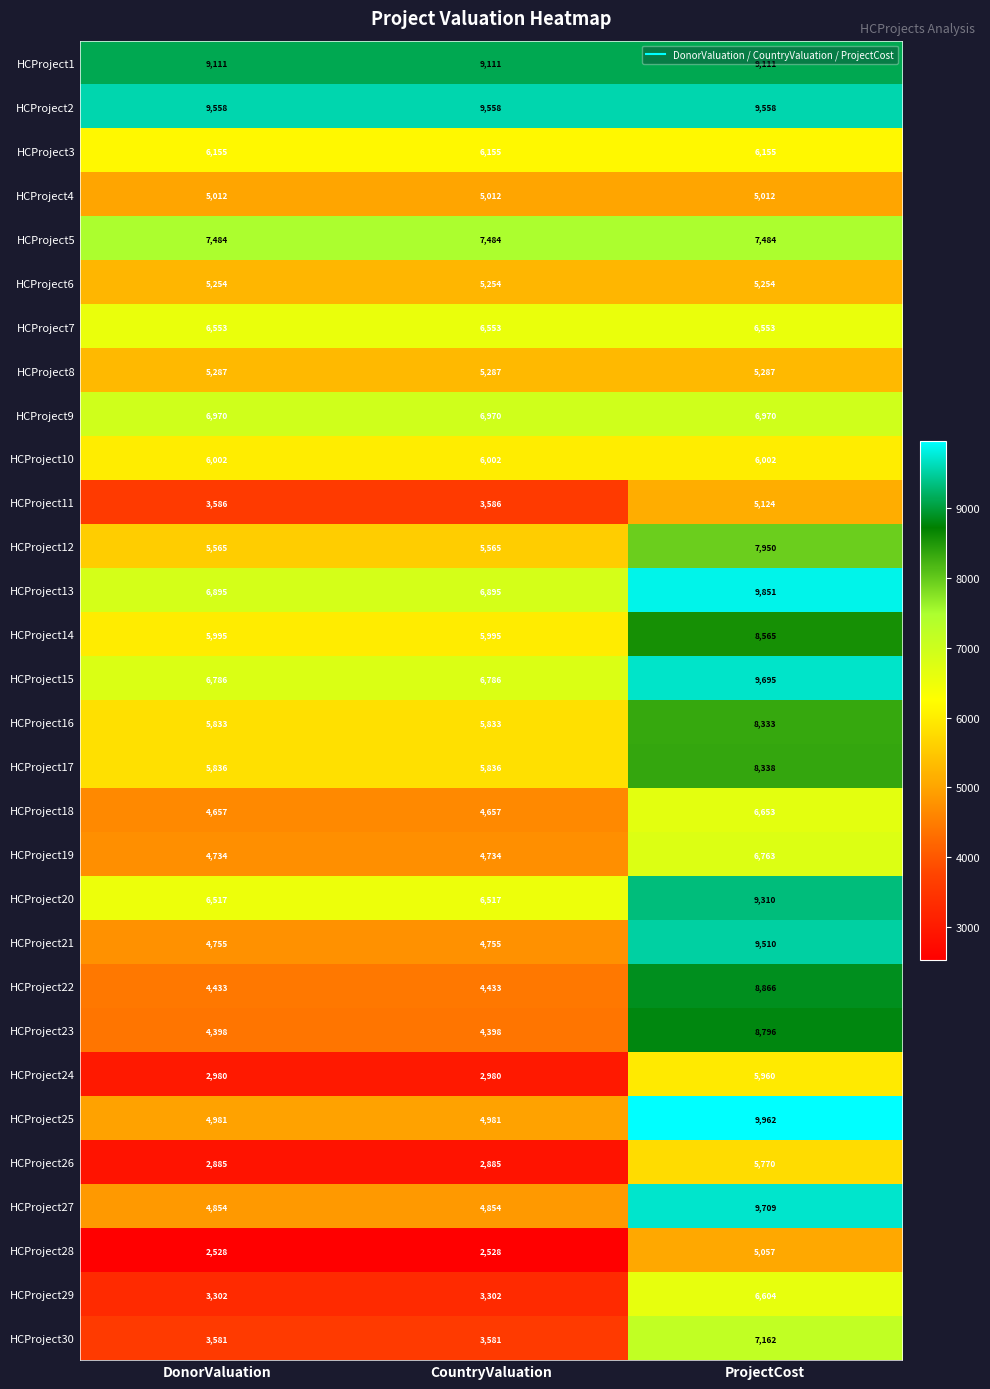

Rank the series at DonorValuation from lowest to highest value.

HCProject28, HCProject26, HCProject24, HCProject29, HCProject30, HCProject11, HCProject23, HCProject22, HCProject18, HCProject19, HCProject21, HCProject27, HCProject25, HCProject4, HCProject6, HCProject8, HCProject12, HCProject16, HCProject17, HCProject14, HCProject10, HCProject3, HCProject20, HCProject7, HCProject15, HCProject13, HCProject9, HCProject5, HCProject1, HCProject2